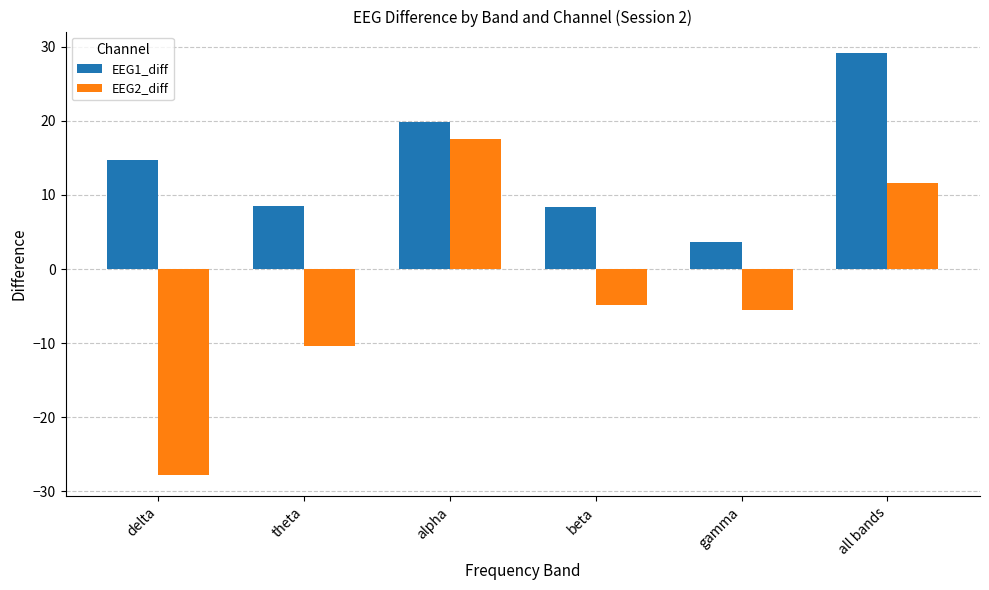

What is the approximate value of EEG1_diff at delta?

14.7